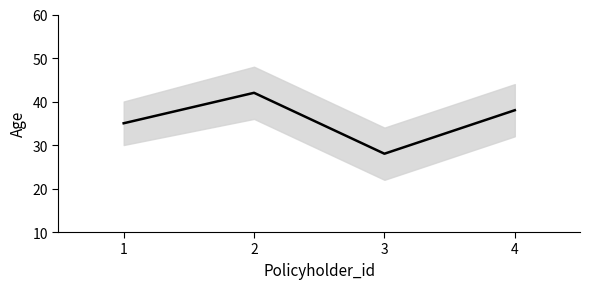

Where is the first local minimum?

3